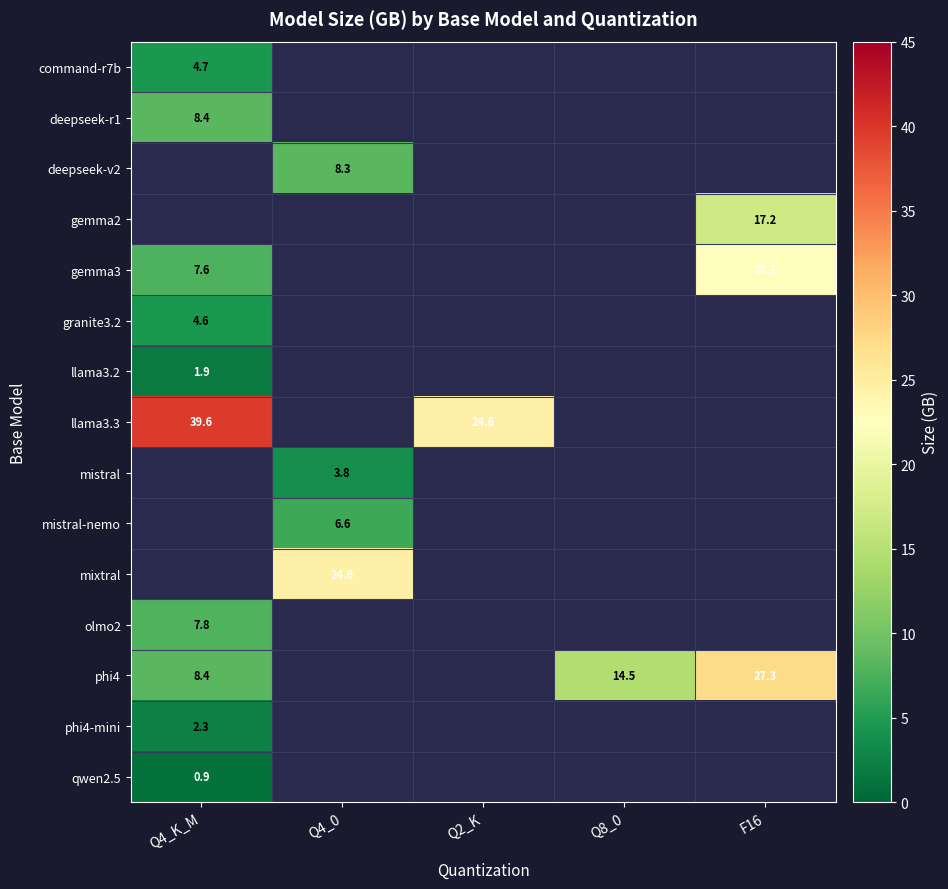

The value of phi4 at Q8_0 is 14.5. True or false?

True